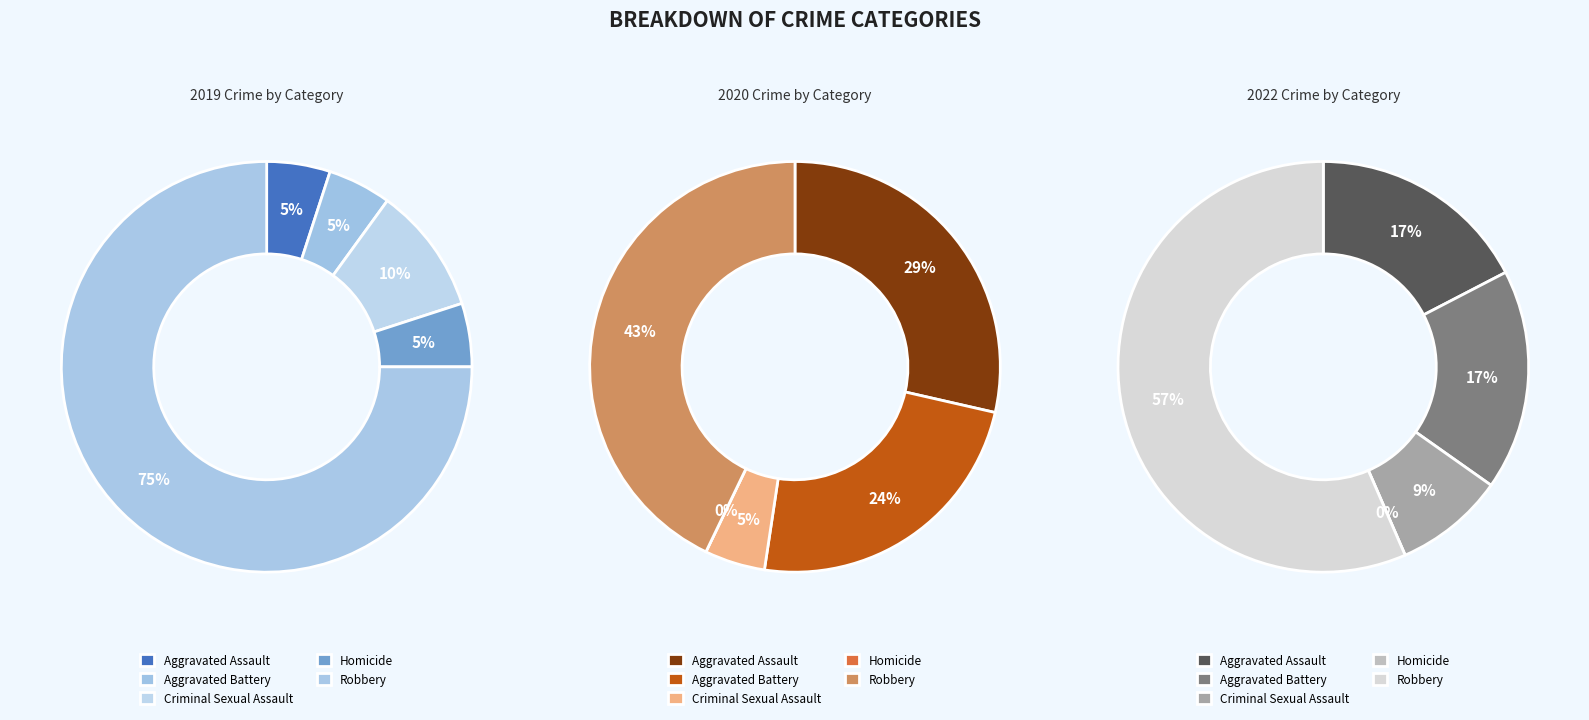

To the nearest percent, what is the difference between the values_2019 and 4 slice percentages?

14%